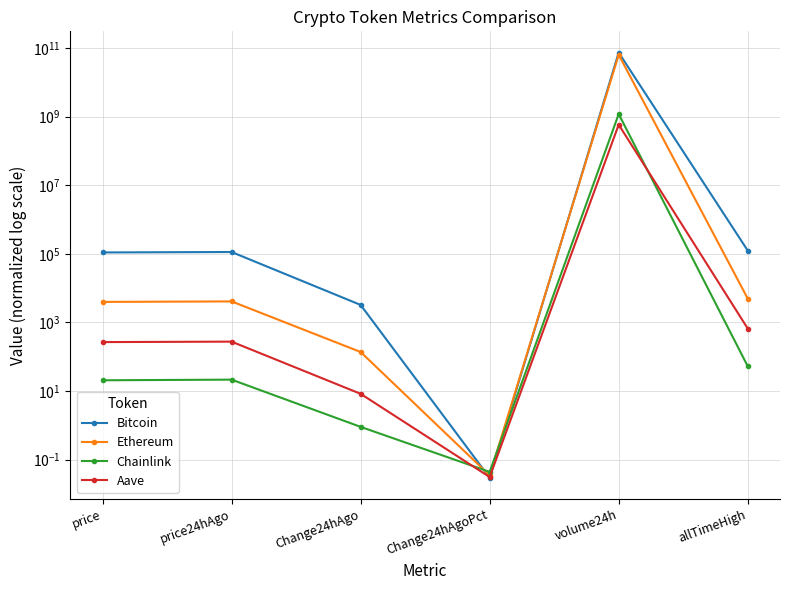

What is the label of the 2nd point from the right?

volume24h